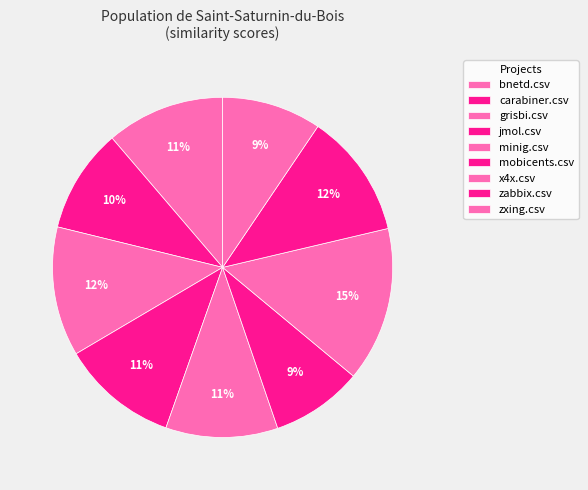

To the nearest percent, what percentage of the pie is bnetd.csv?

11%